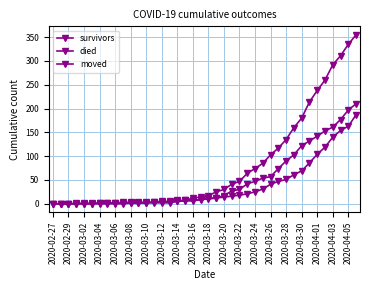

How many categories are shown in the chart?

40